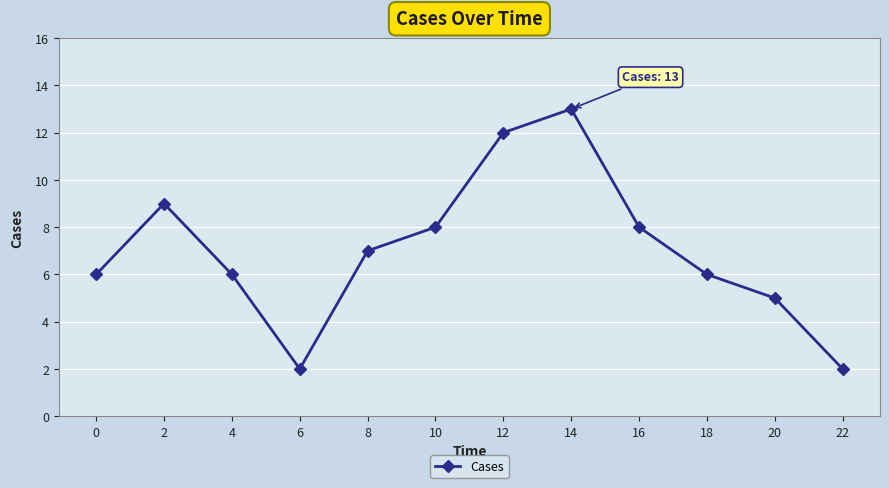

What is the approximate value at 18?

6